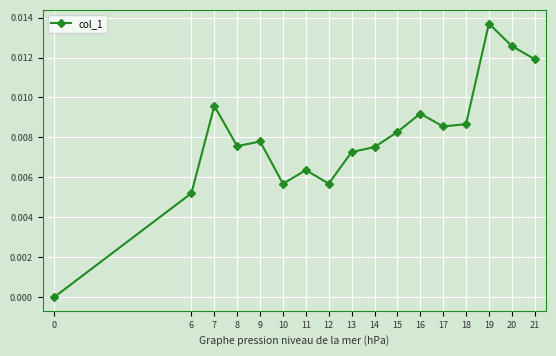

Is it true that the value at 17 is 0.0?

True